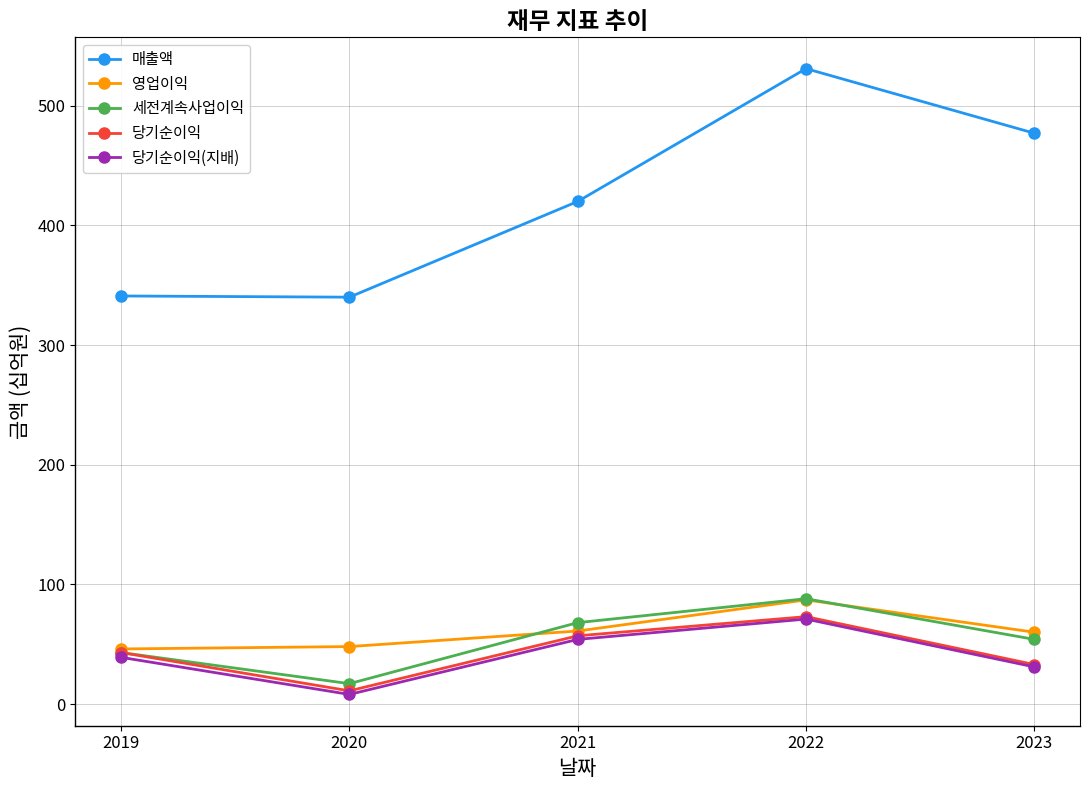

At which category does 당기순이익(지배) reach its first local valley?

2020